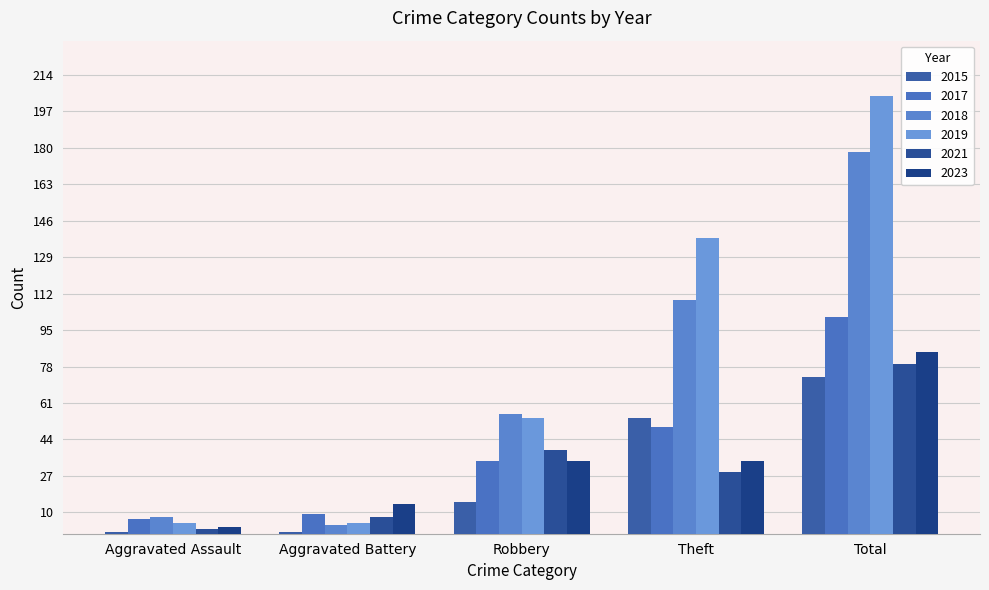

What position from the left is Aggravated Assault?

1